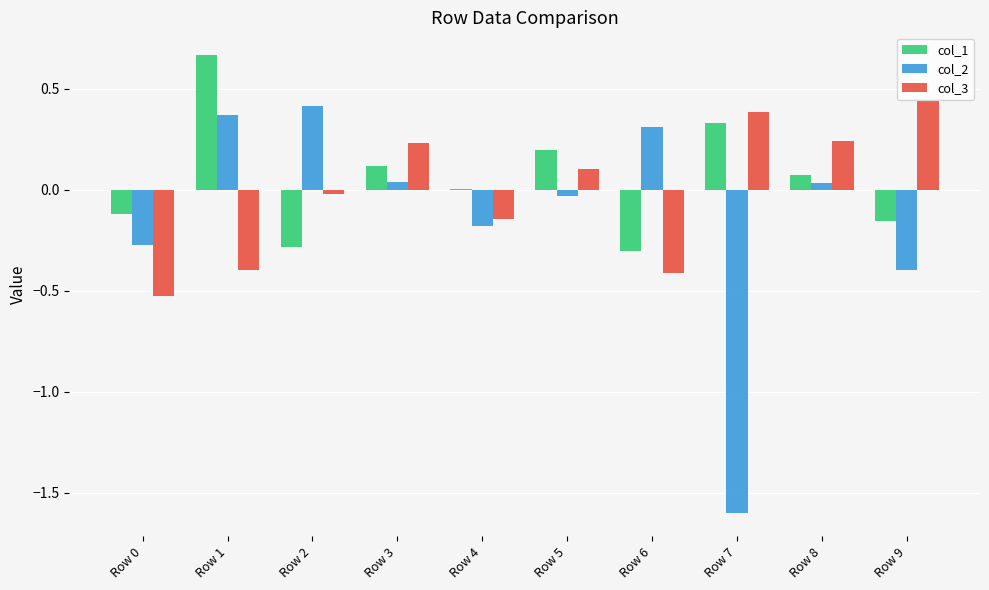

At which label does col_3 reach its peak?

Row 9